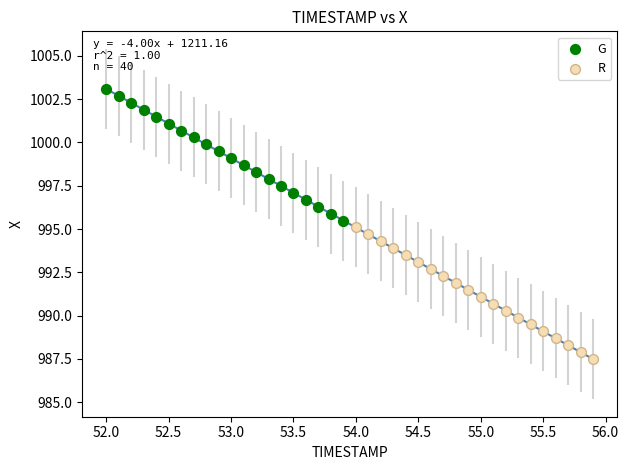

Which series contains the highest Y value?

G